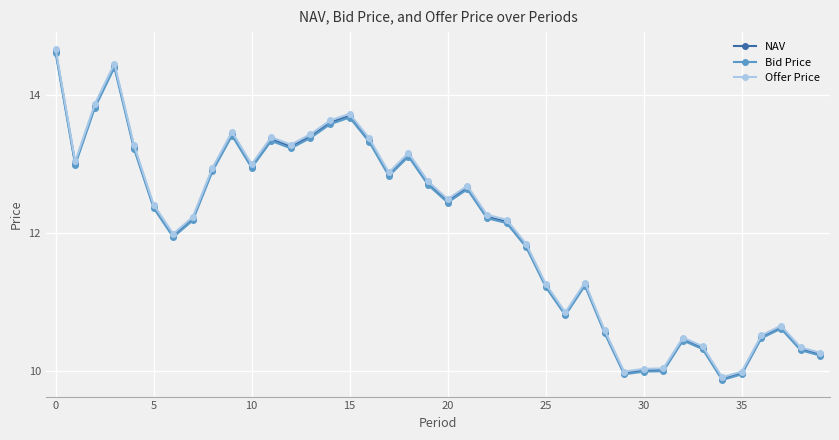

What are all the series names shown in the legend?

NAV, Bid Price, Offer Price